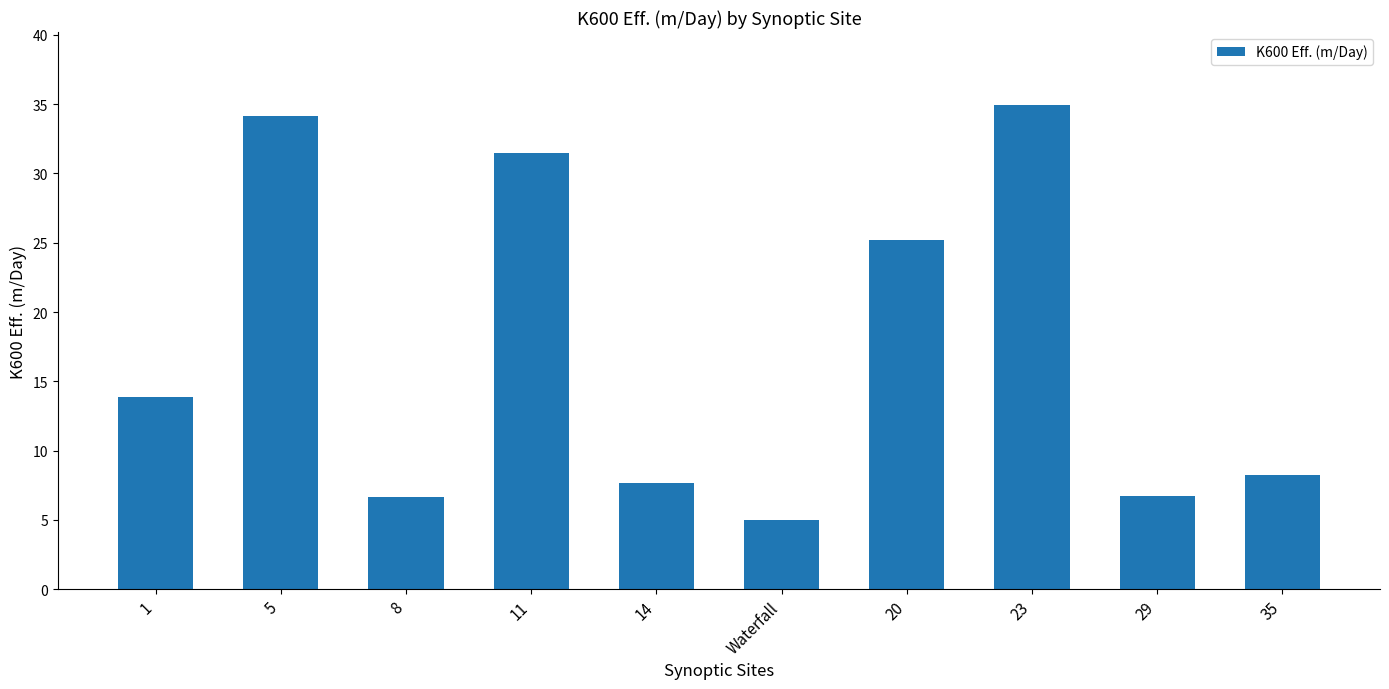

What position from the right is 8?

8